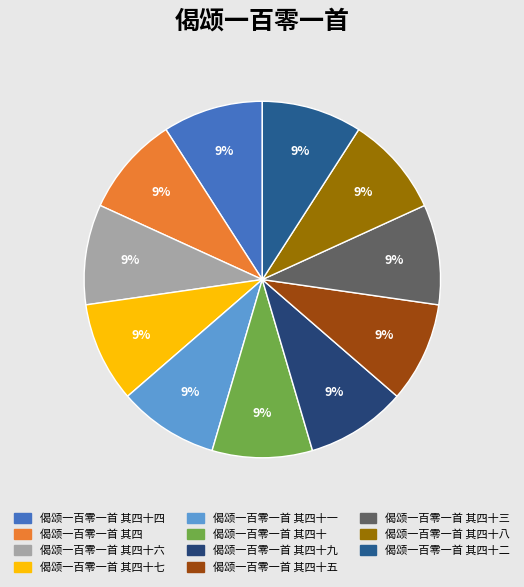

How many slices are in this pie chart?

11